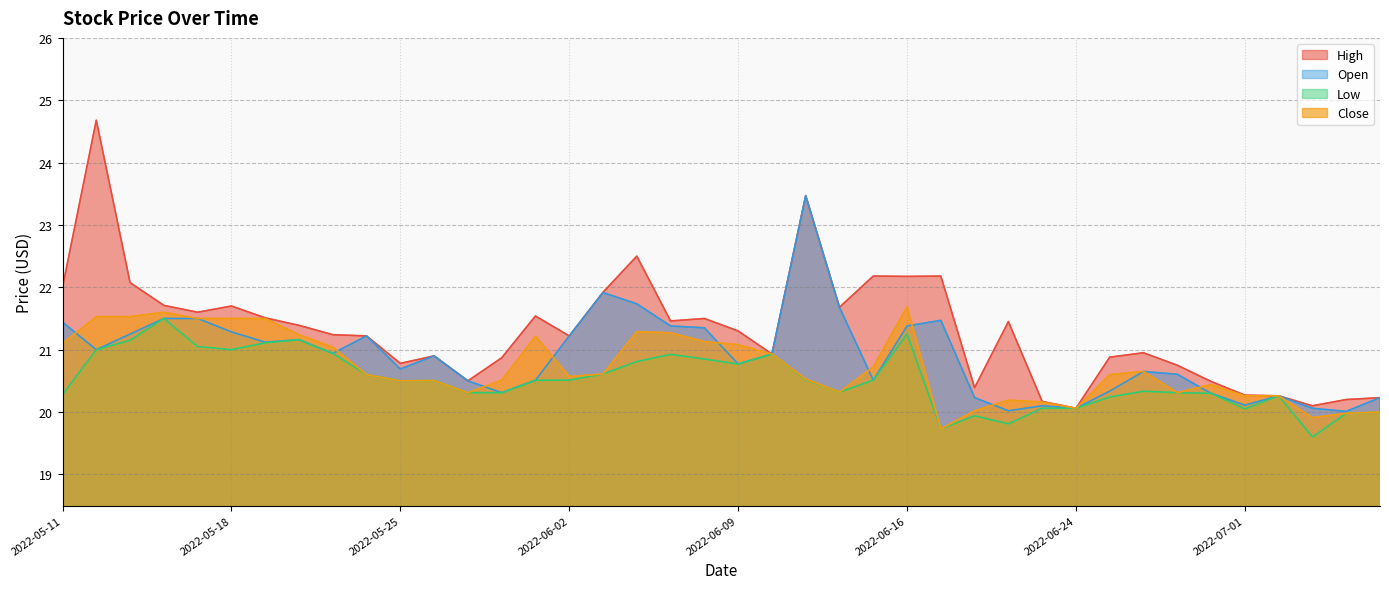

The Close series shows 35.8 at 2022-06-24. True or false?

False